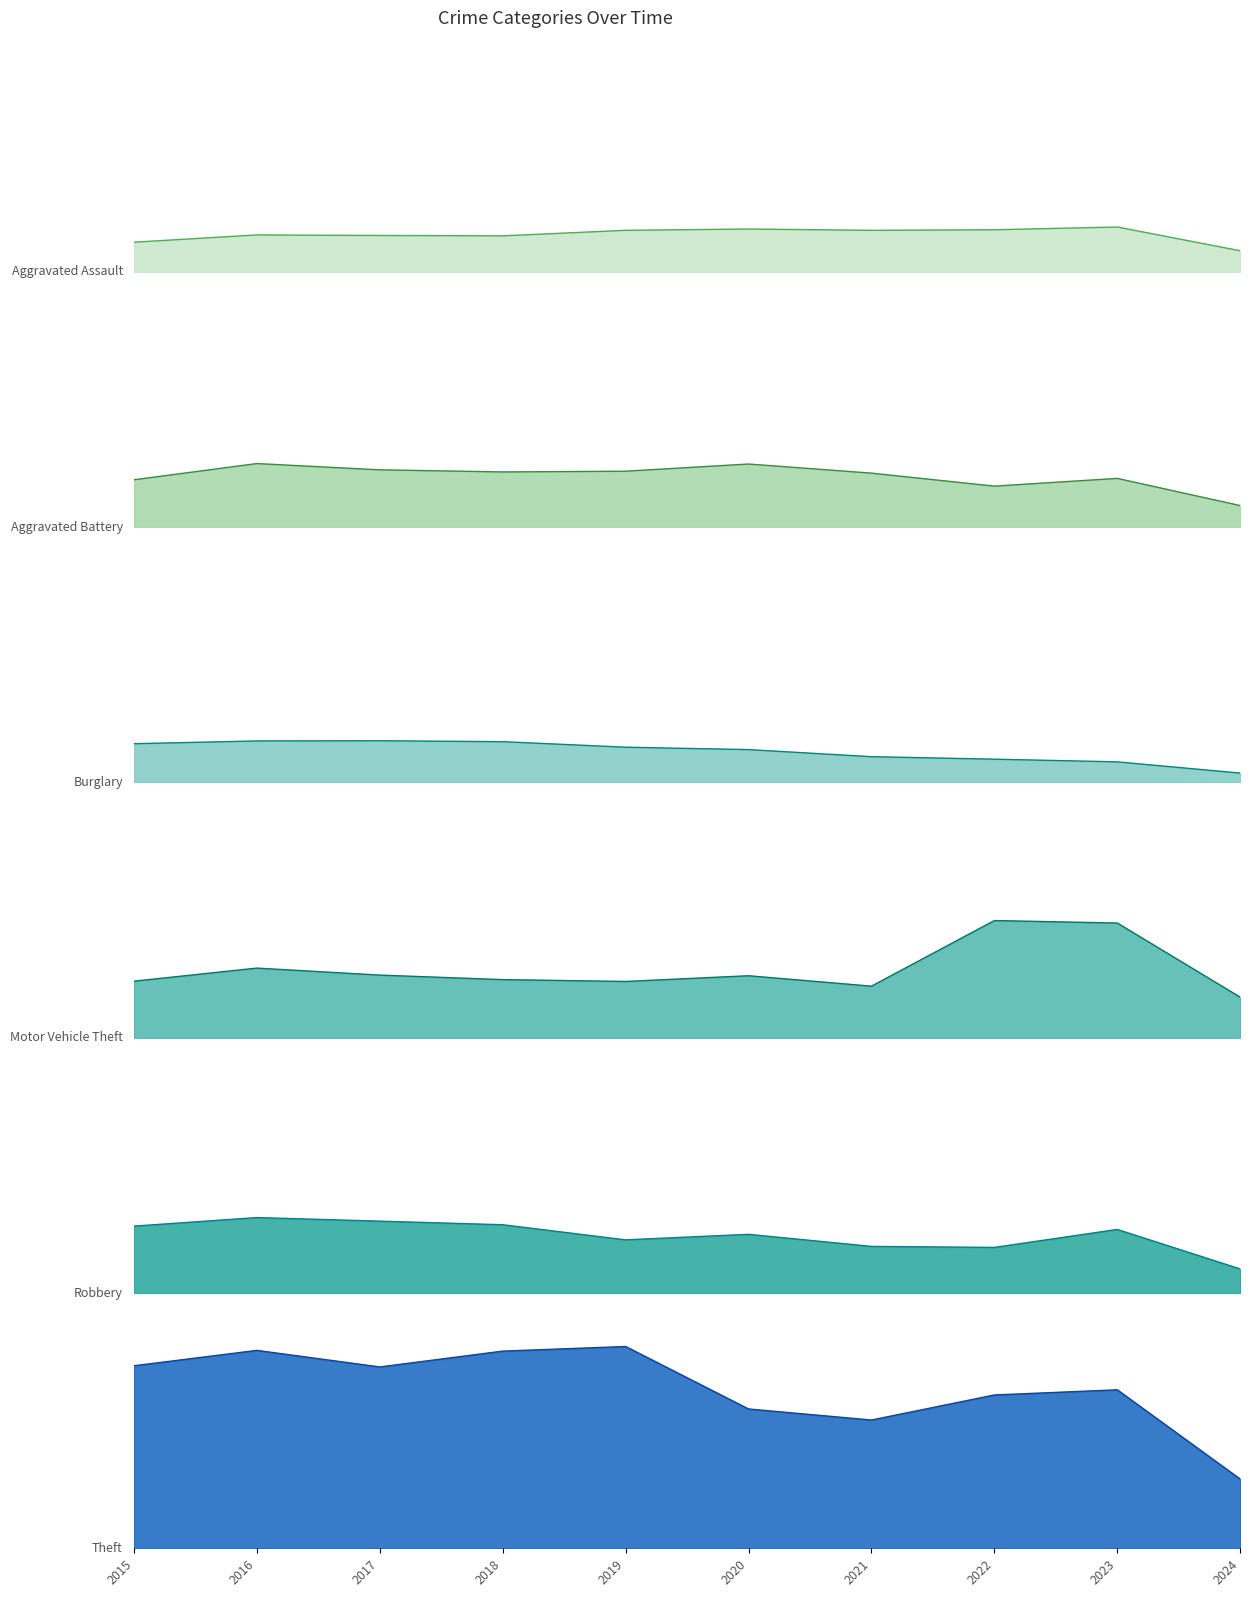

What is the difference between the Theft values at 2021 and 2019?

798